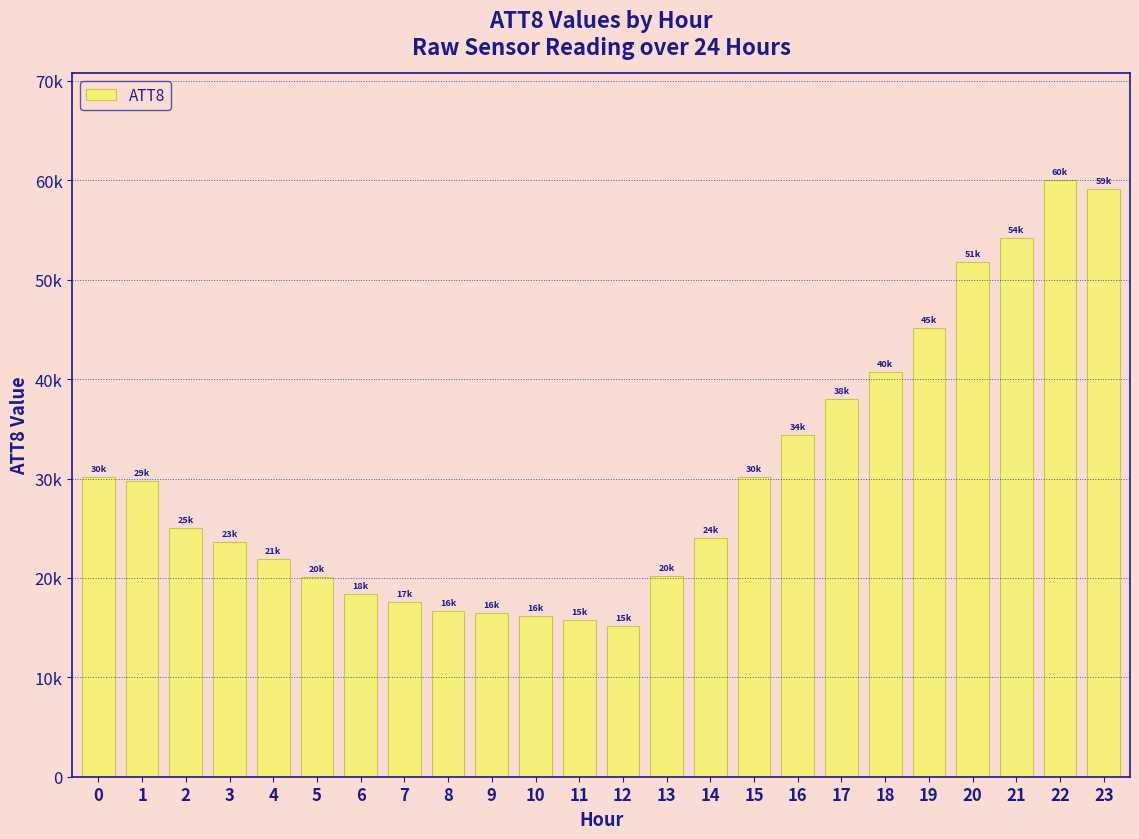

How many data points are above 25000?

11